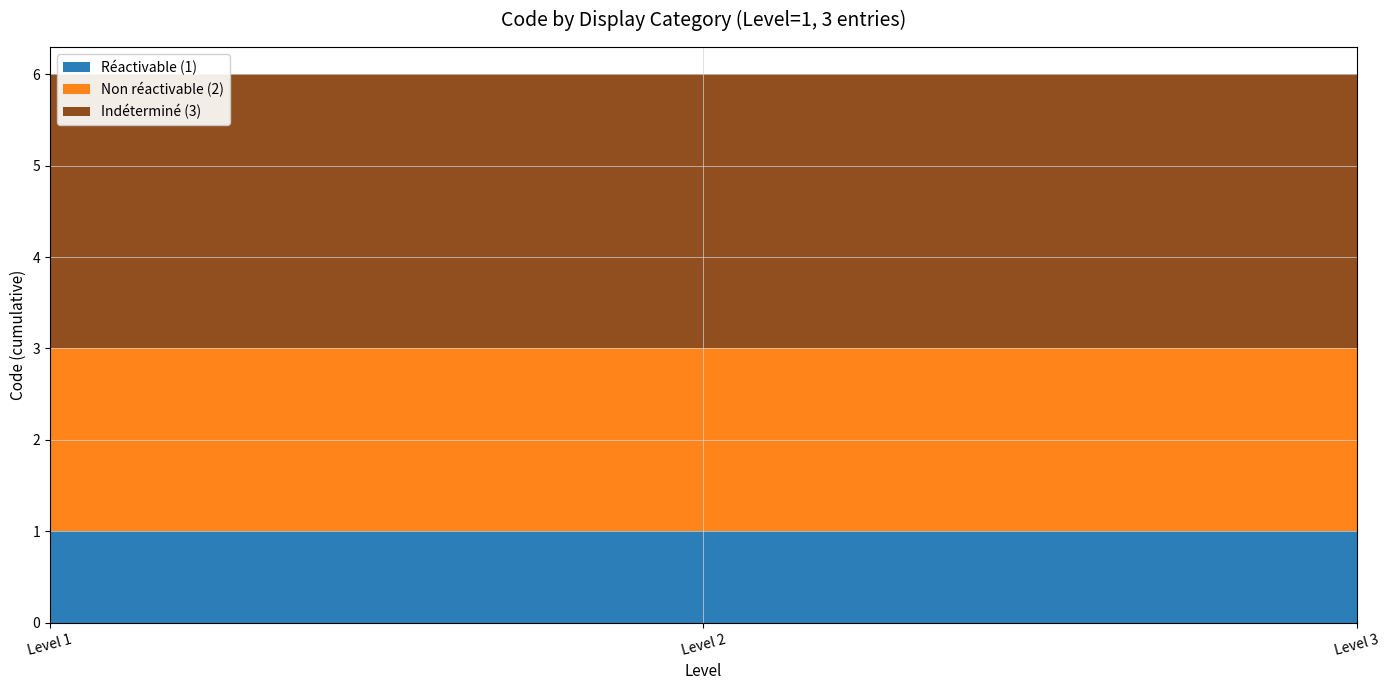

The Réactivable (1) series shows 1 at Level 2. True or false?

True